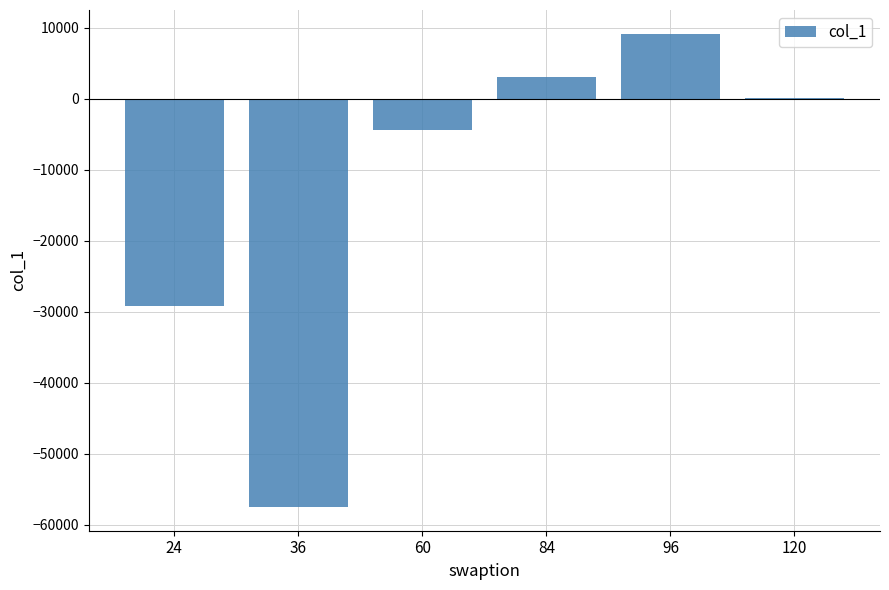

Are the bars horizontal?

No